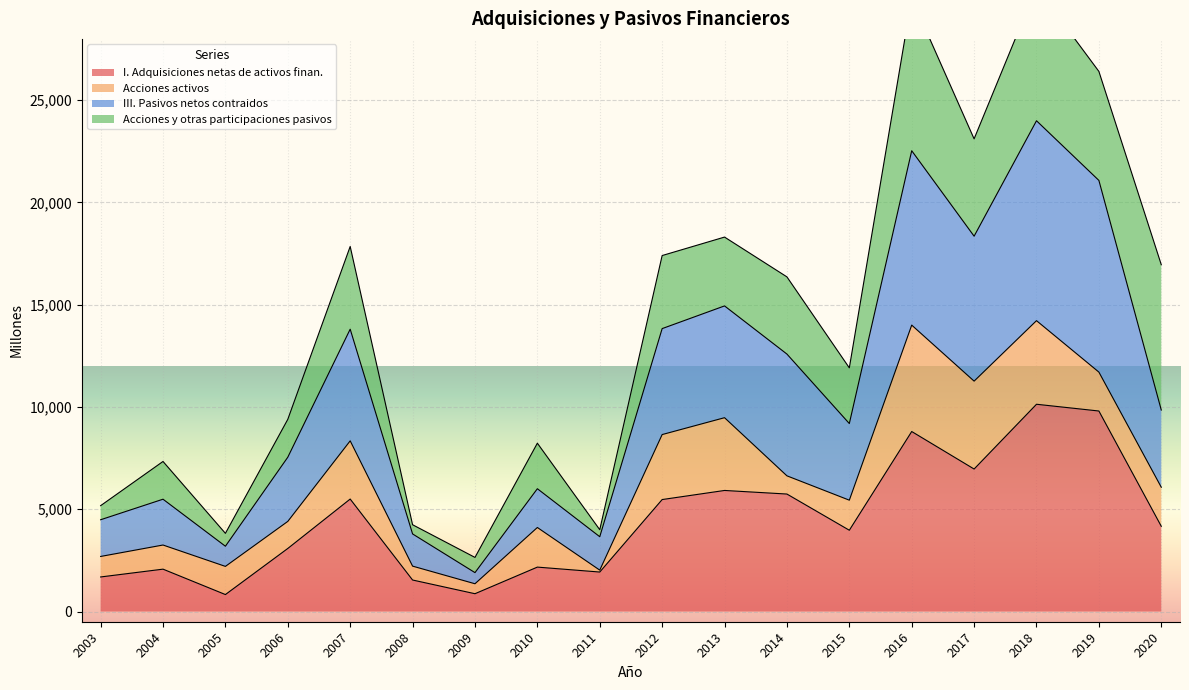

The value of I. Adquisiciones netas de activos finan. at 2006 is 3083. True or false?

True